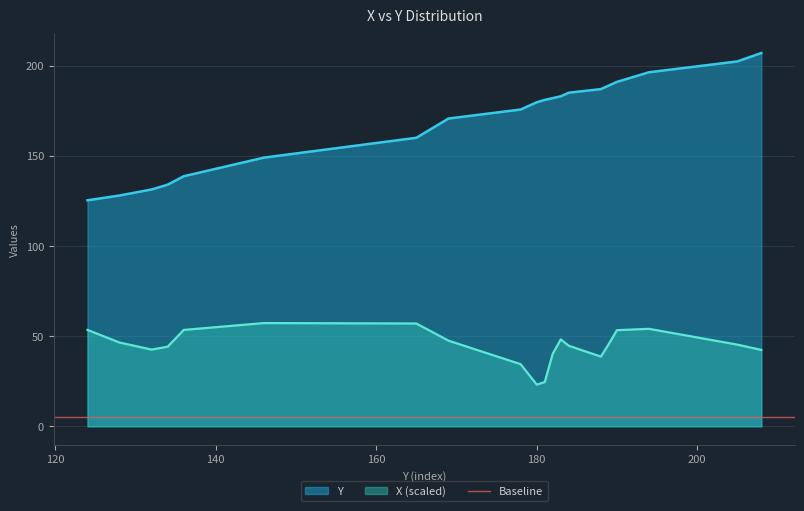

True or false: the data has more than 1 interior local peaks.

False